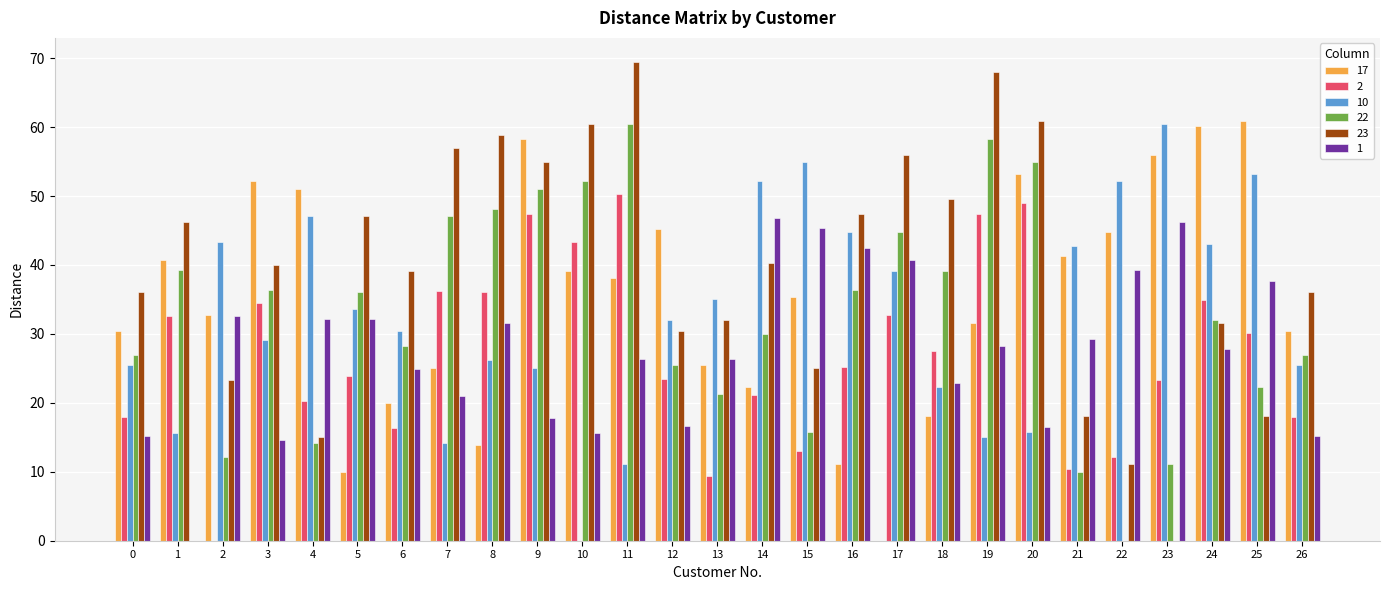

What is the approximate value of 10 at 4?

47.2